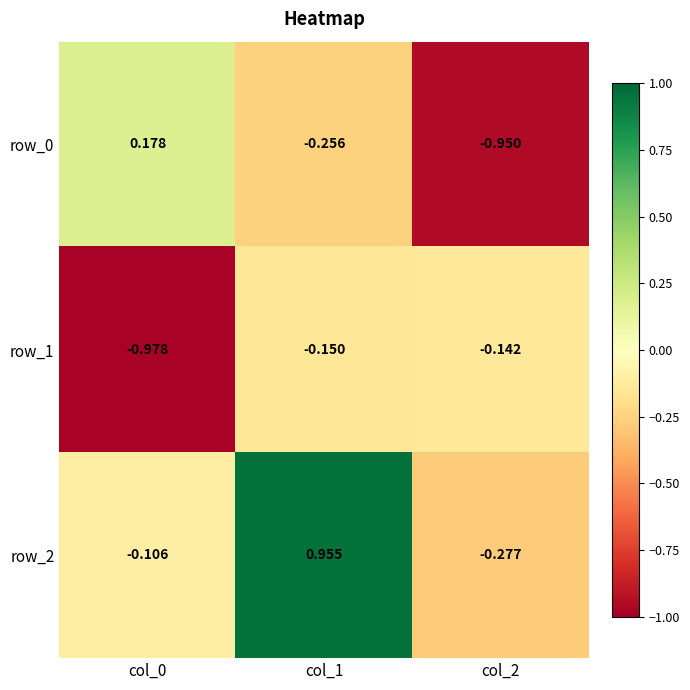

Is the value of row_0 at col_0 greater than the value of row_2 at col_1?

No